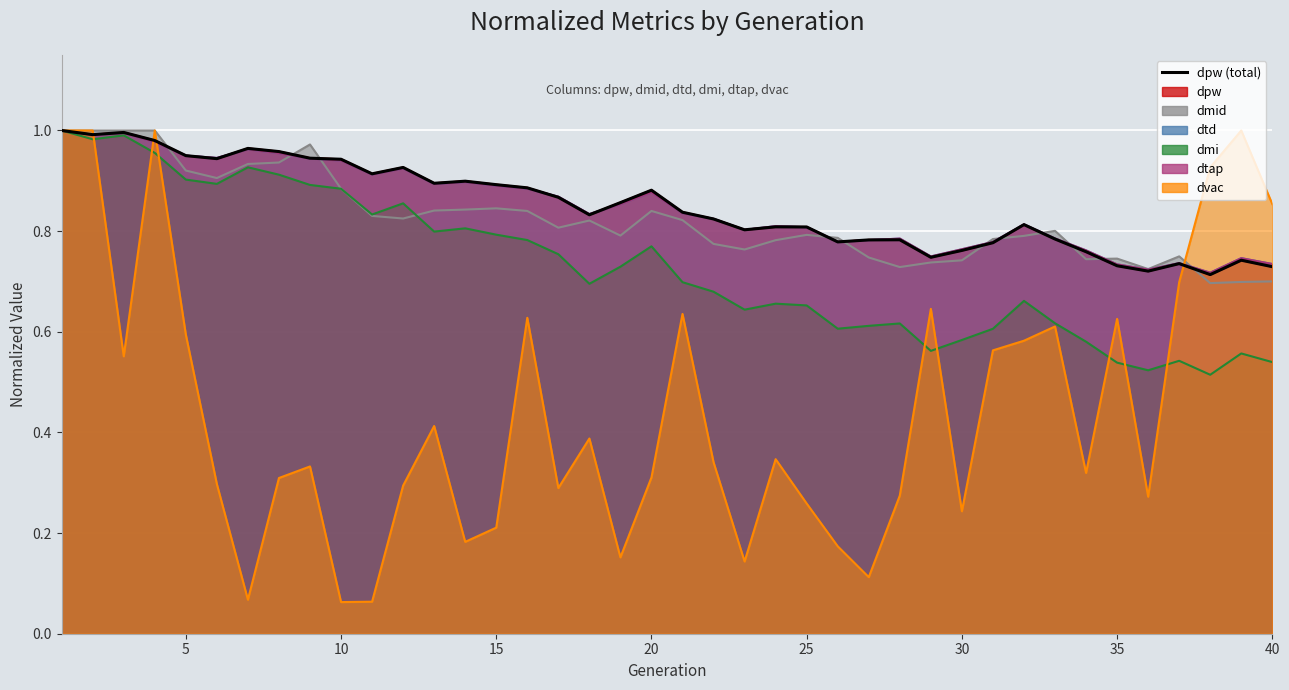

Reading left to right, what are all the values shown in this chart?

1.0	1.0	1.0	1.0	1.0	0.9	1.0	1.0	0.9	0.9	0.9	0.9	0.9	0.9	0.9	0.9	0.9	0.8	0.9	0.9	0.8	0.8	0.8	0.8	0.8	0.8	0.8	0.8	0.7	0.8	0.8	0.8	0.8	0.8	0.7	0.7	0.7	0.7	0.7	0.7